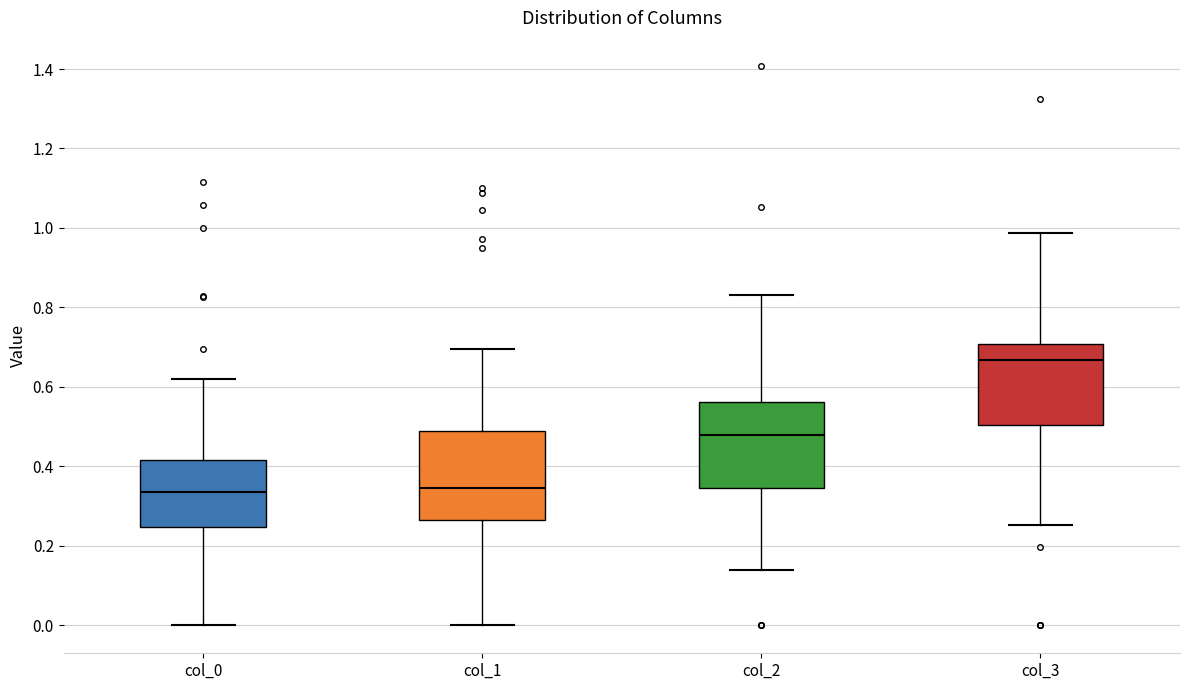

Where does the median line of the box for col_0 sit on the y-axis? The values are not printed on the chart, so give them approximately, as read against the axis.

0.34